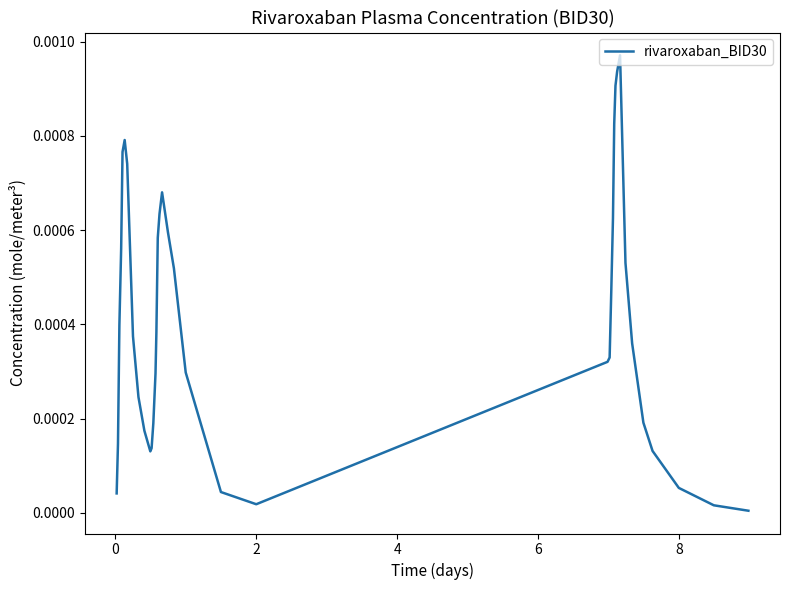

How many lines are shown in the chart?

1